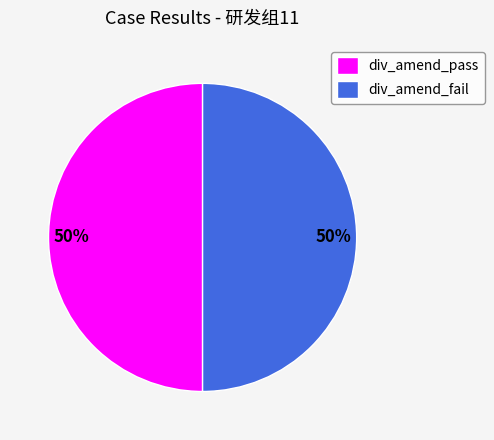

To the nearest percent, what portion does div_amend_pass represent?

50%